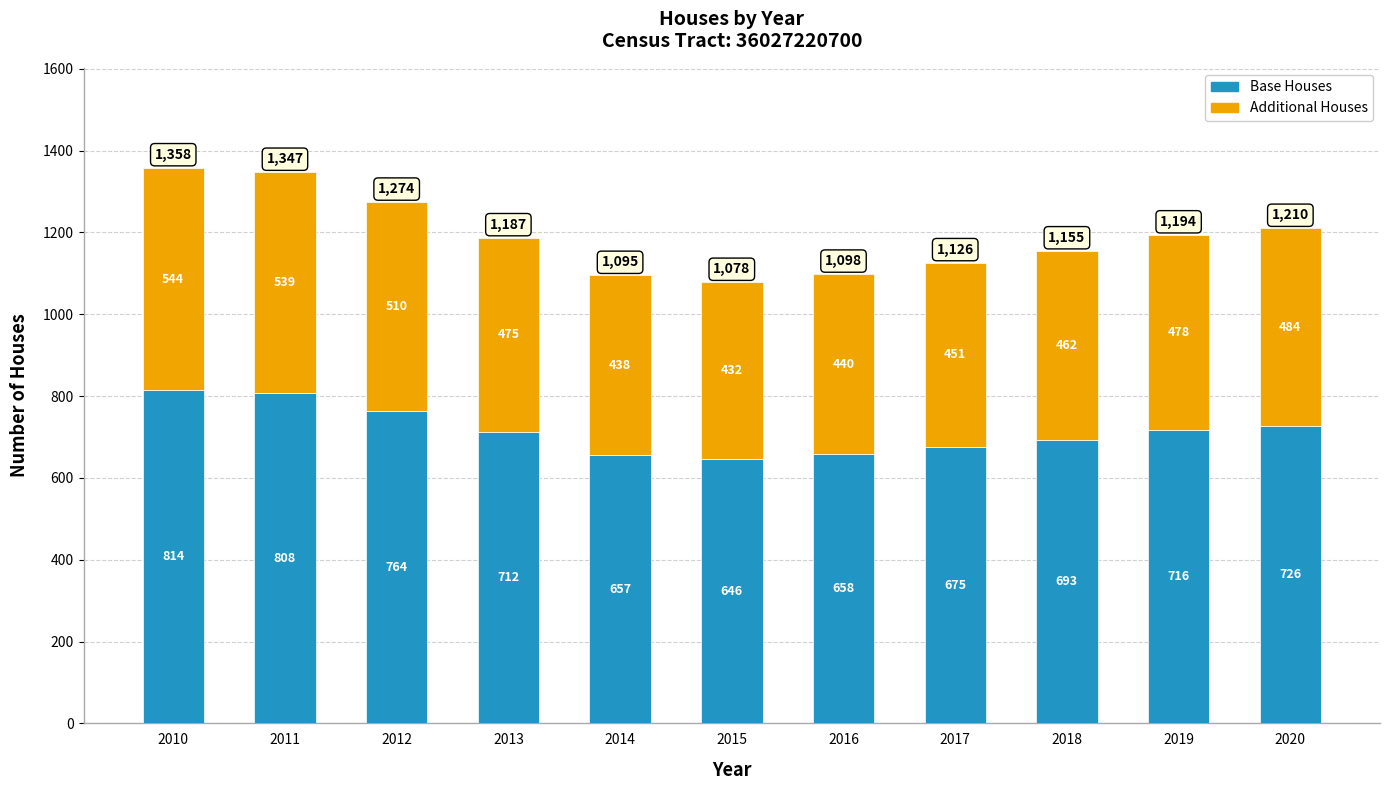

What is the value of the Base Houses bar at the 9th from the left?

693